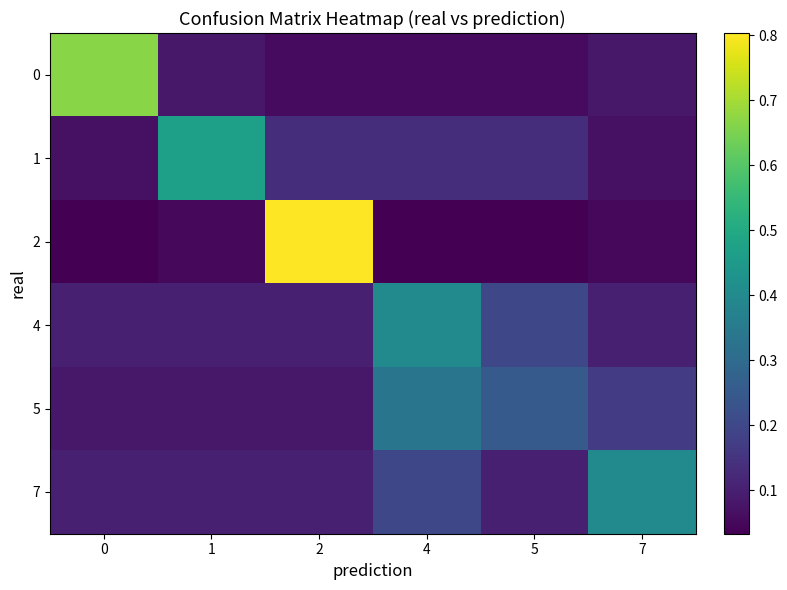

Reading left to right, list all the values displayed in this chart.

0: 0=0.7	1=0.1	2=0.1	4=0.1	5=0.1	7=0.1
1: 0=0.1	1=0.5	2=0.1	4=0.1	5=0.1	7=0.1
2: 0=0.0	1=0.0	2=0.8	4=0.0	5=0.0	7=0.0
4: 0=0.1	1=0.1	2=0.1	4=0.4	5=0.2	7=0.1
5: 0=0.1	1=0.1	2=0.1	4=0.3	5=0.2	7=0.2
7: 0=0.1	1=0.1	2=0.1	4=0.2	5=0.1	7=0.4